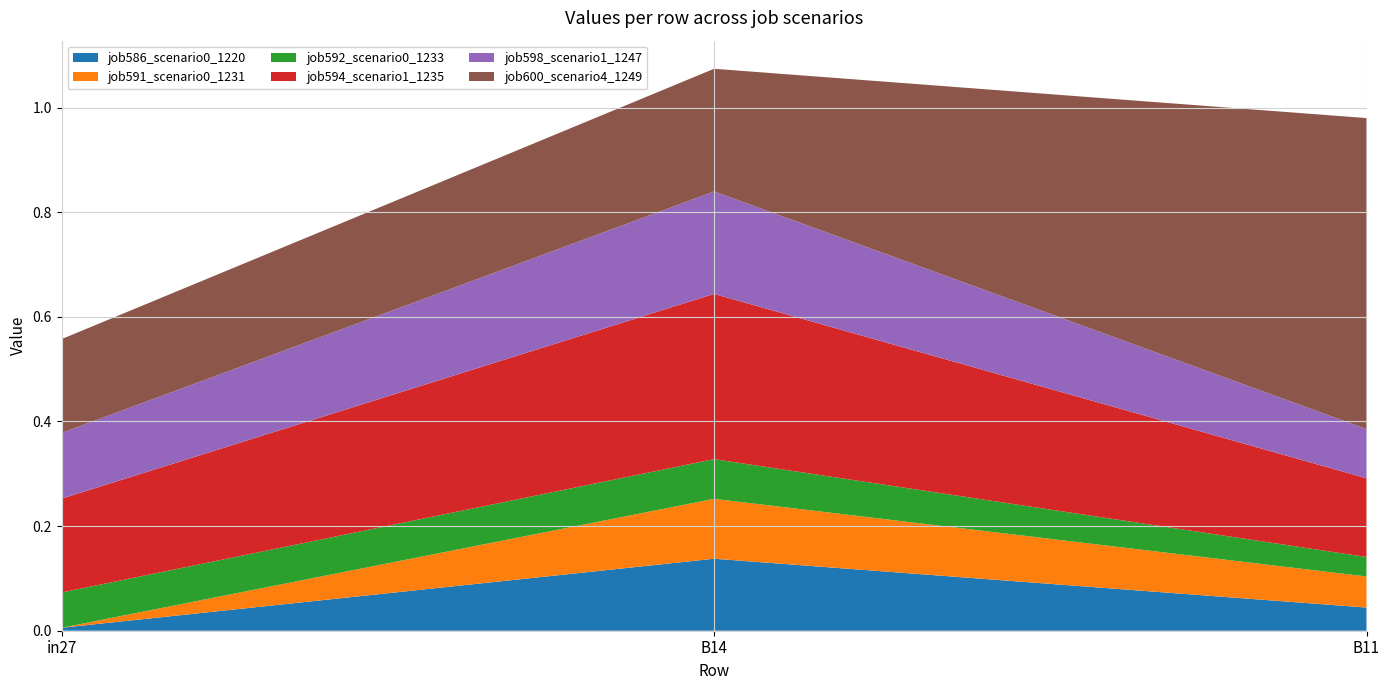

Reading right to left, extract all data points from this chart.

job586_scenario0_1220: 0.0	0.1	0.0
job591_scenario0_1231: 0.1	0.1	0.0
job592_scenario0_1233: 0.0	0.1	0.1
job594_scenario1_1235: 0.2	0.3	0.2
job598_scenario1_1247: 0.1	0.2	0.1
job600_scenario4_1249: 0.6	0.2	0.2